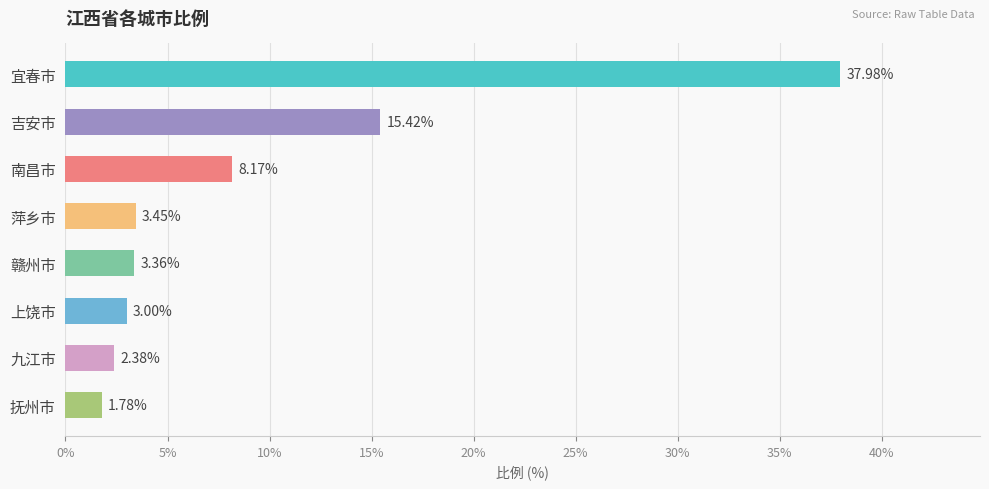

Which category has the lowest value across all series?

抚州市